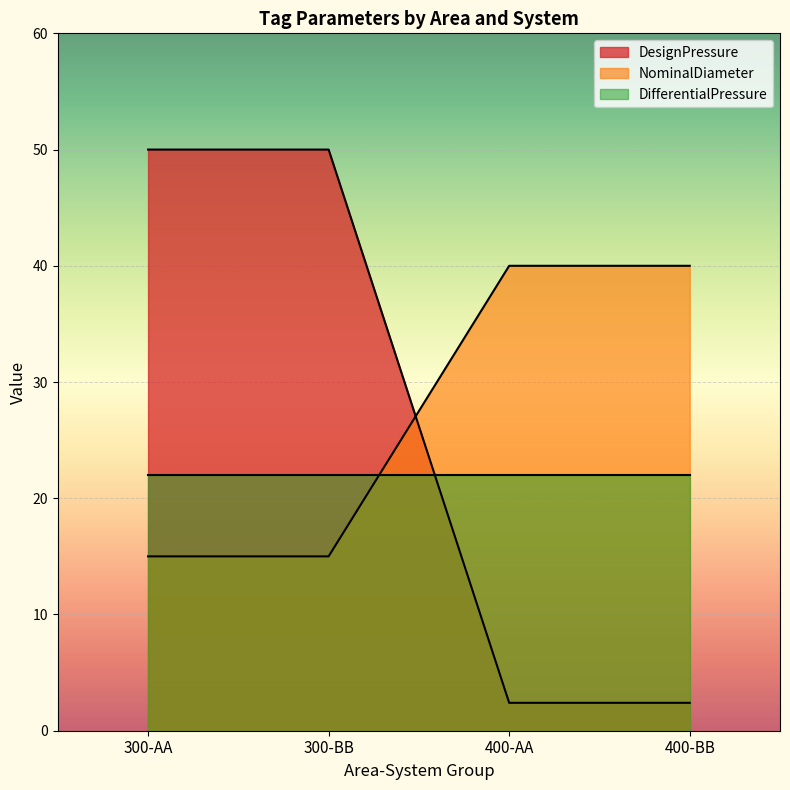

What is the maximum value shown in the chart?

50.0